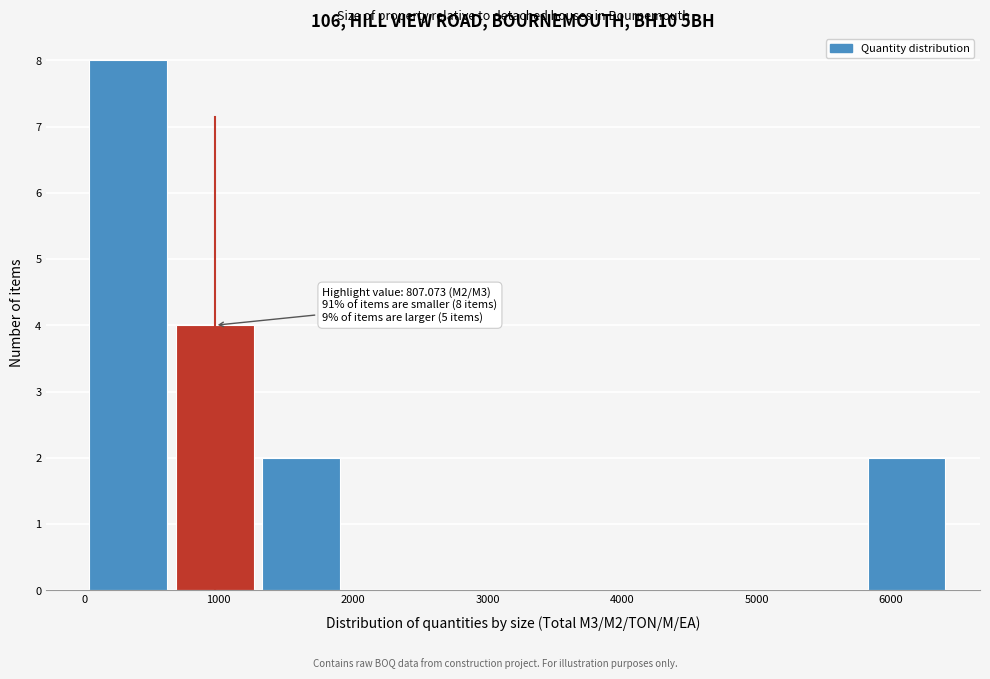

Which range on the x-axis has the tallest bar?

0 to 700